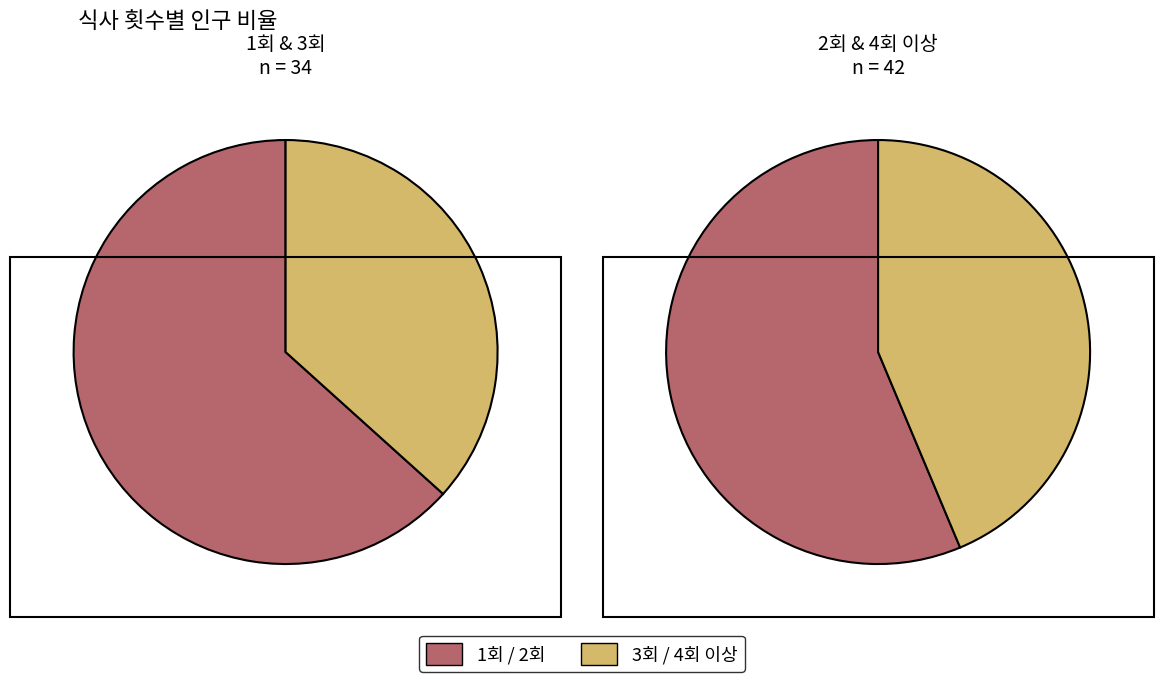

Which has a higher value, 2회 or 3회?

2회